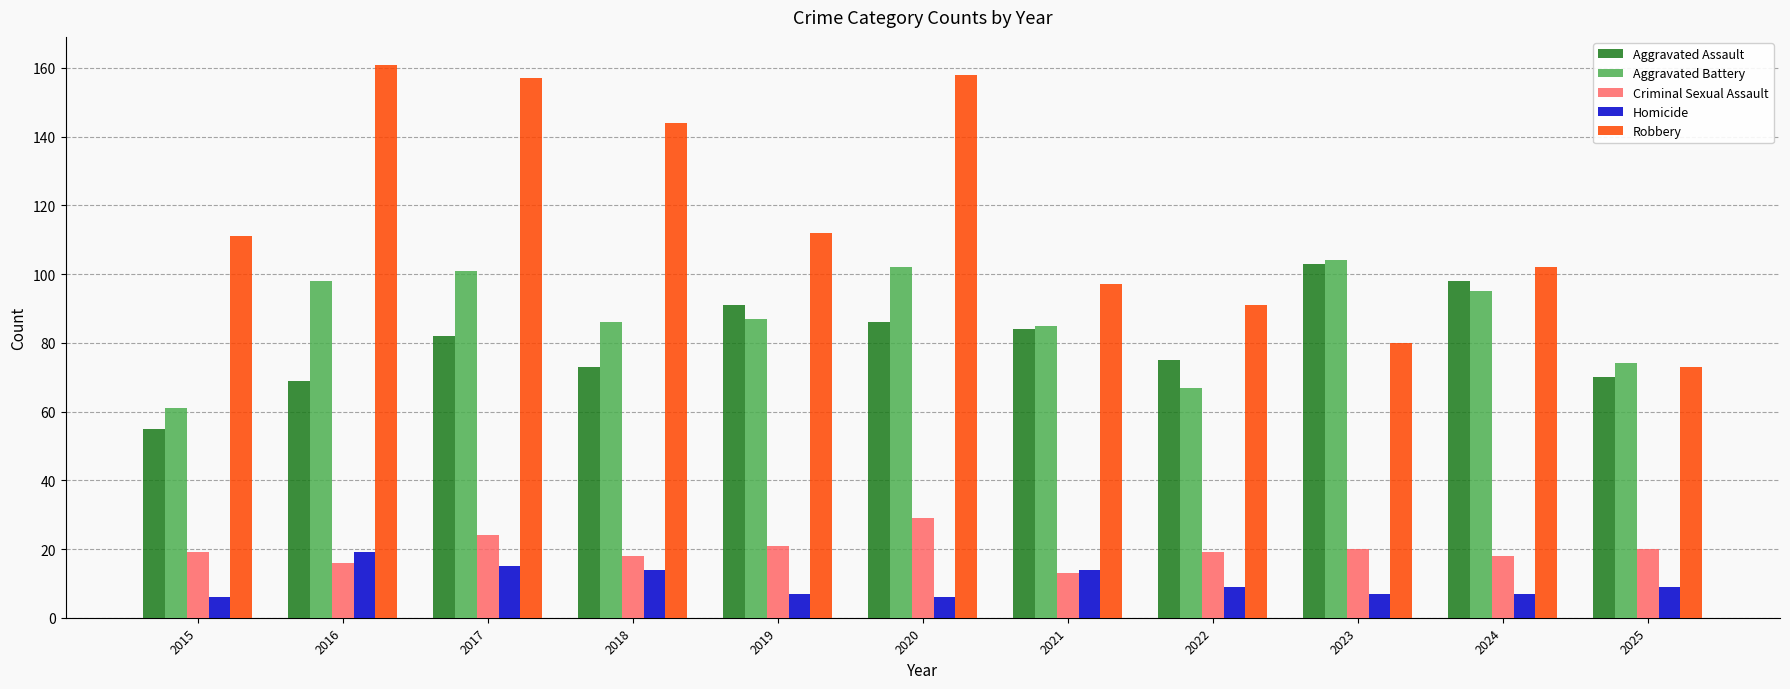

Rank the series at 2017 from lowest to highest value.

Homicide, Criminal Sexual Assault, Aggravated Assault, Aggravated Battery, Robbery